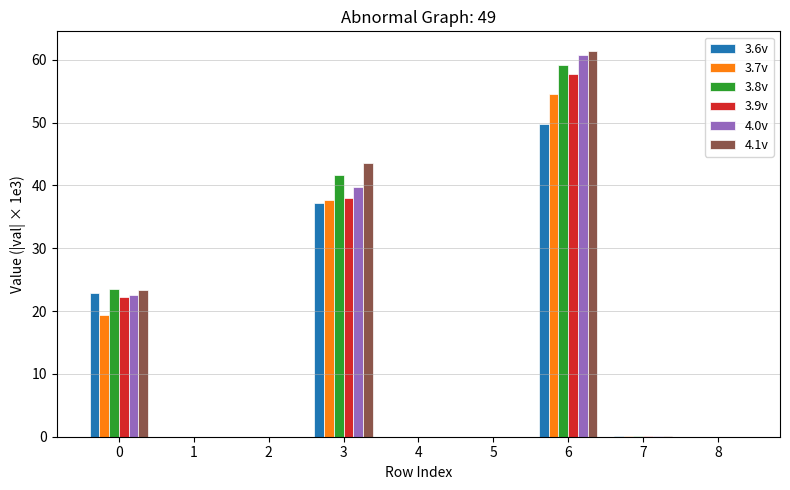

Is the value of 3.8v at 7 greater than the value of 4.1v at 3?

No